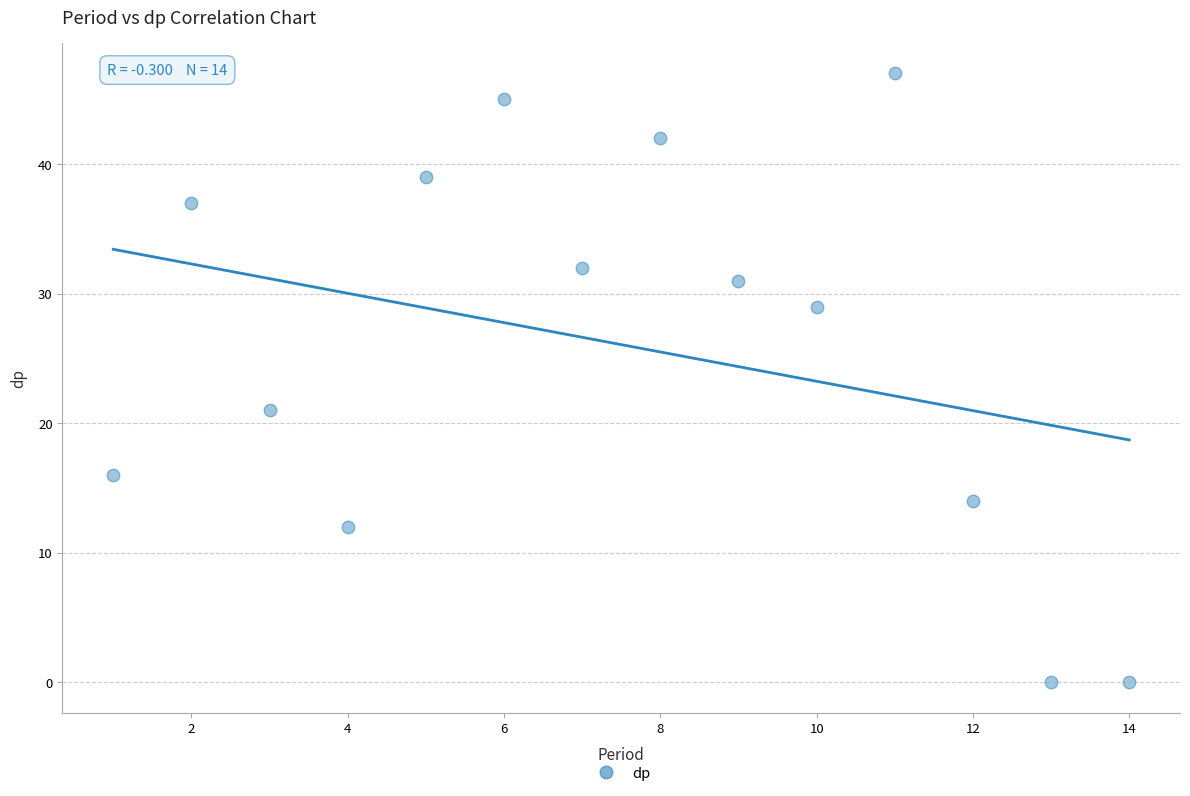

What Y value in the scatter plot is closest to 23?

21